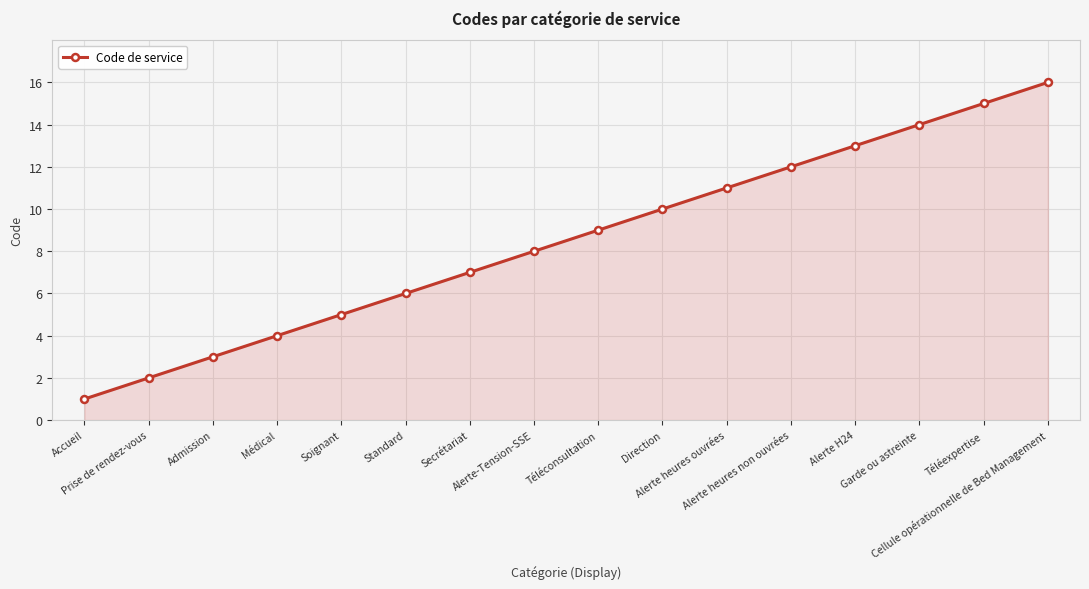

Which has a higher value, Admission or Alerte heures ouvrées?

Alerte heures ouvrées